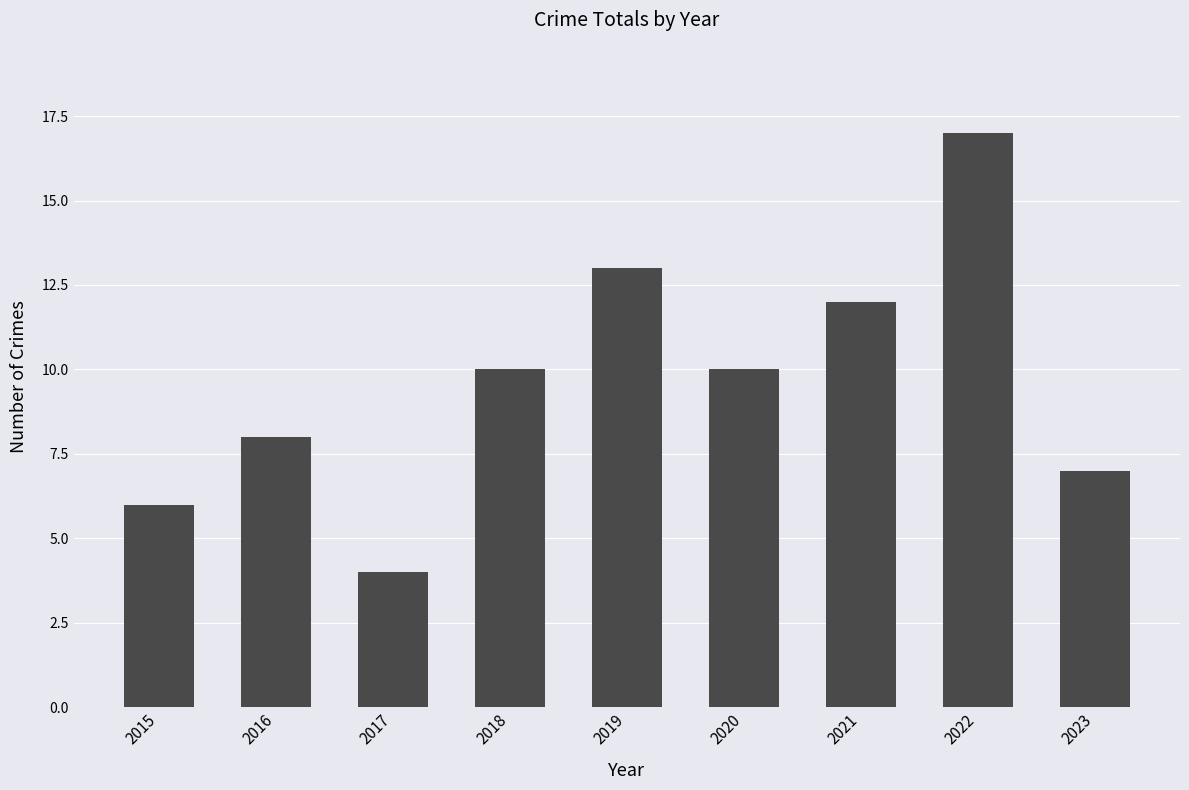

Approximately how many times larger is the value at 2023 compared to 2019?

0.5